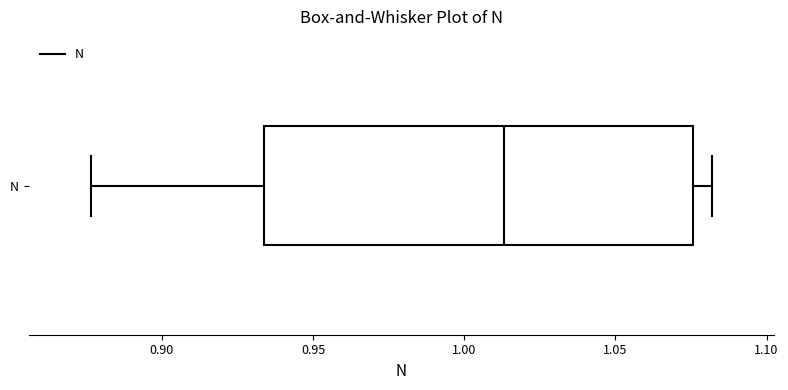

Where does the right whisker of the box for N end on the x-axis? The values are not printed on the chart, so give them approximately, as read against the axis.

1.080